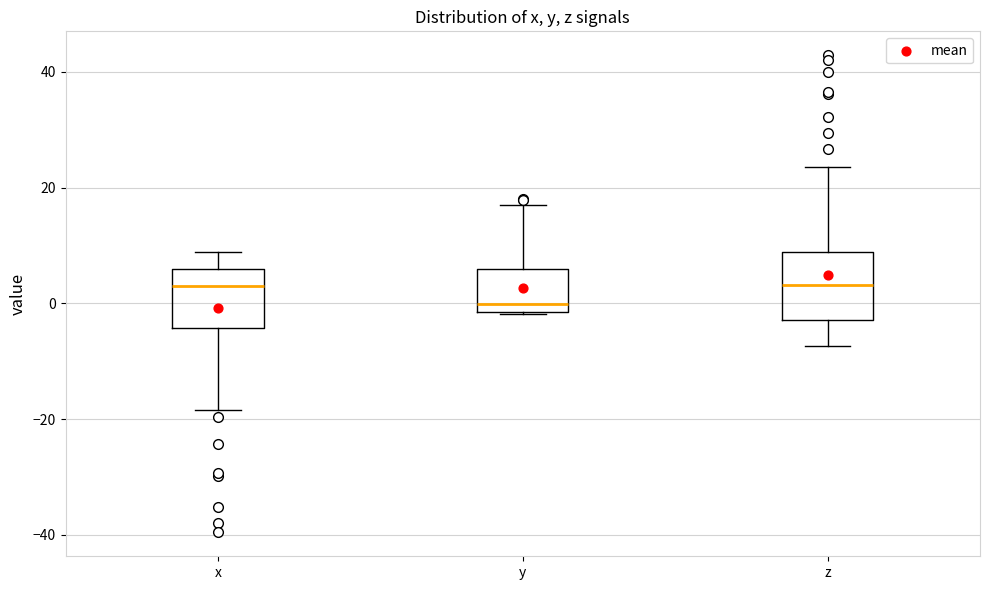

Reading left to right, read every box against the y-axis: the position of its median line, the range the box covers, and the ends of its whiskers. The values are not printed on the chart, so give them approximately, as read against the axis.

x: median 4, box -4 to 6, whiskers -18 to 8
y: median 0, box -2 to 6, whiskers -2 to 16
z: median 4, box -2 to 8, whiskers -8 to 24